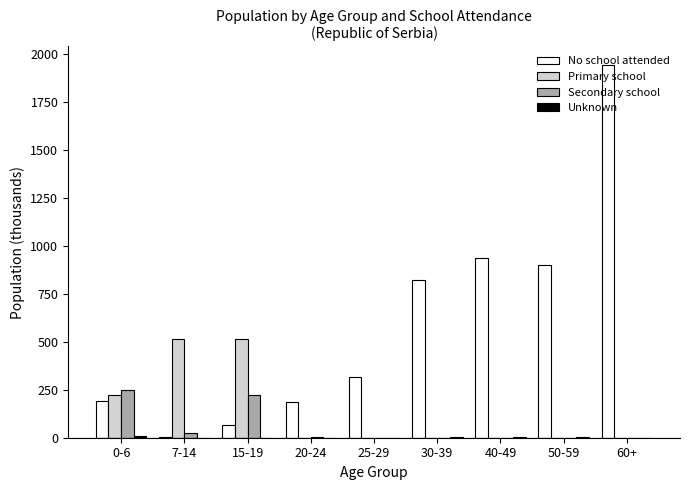

Which series changed the most between 7-14 and 30-39?

No school attended